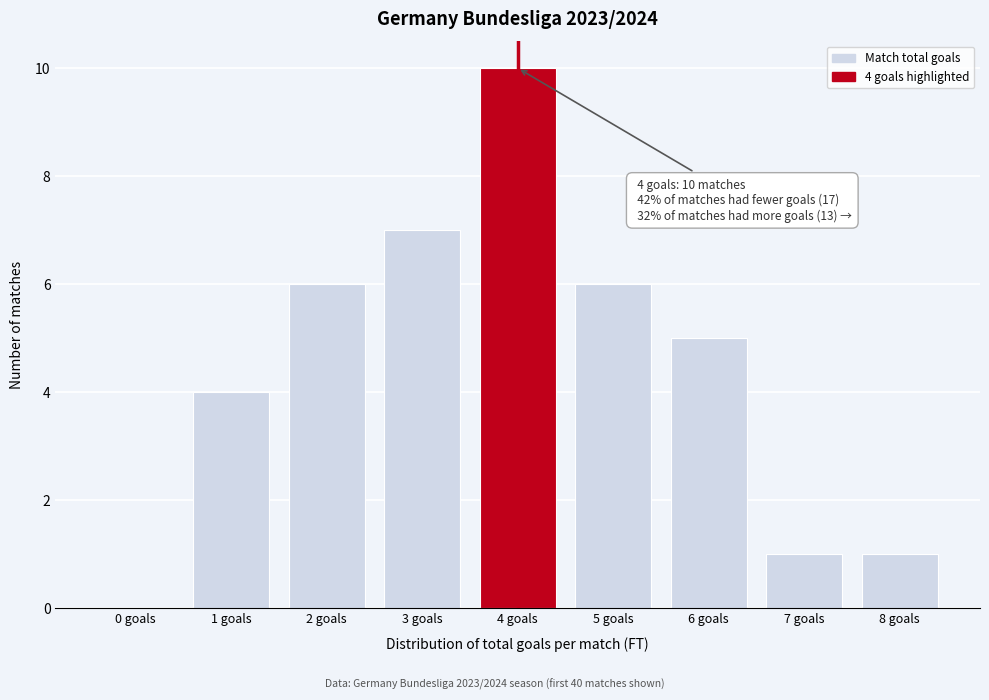

Reading left to right, what are all the values shown in this chart?

0 goals=0	1 goals=4	2 goals=6	3 goals=7	4 goals=10	5 goals=6	6 goals=5	7 goals=1	8 goals=1